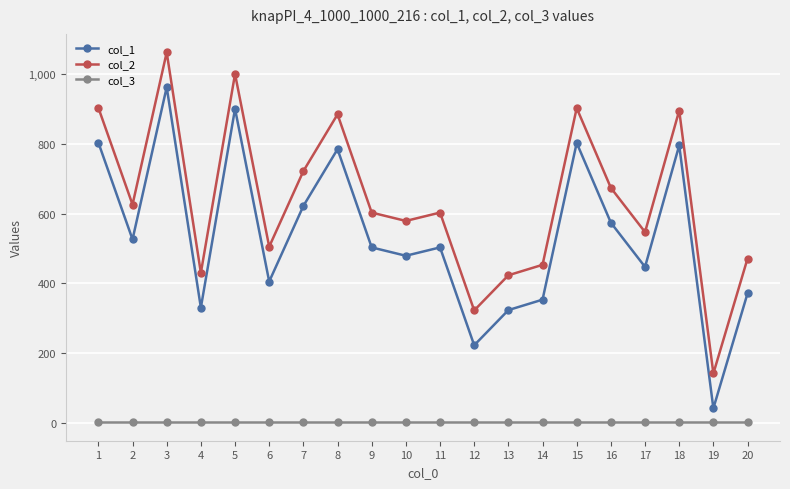

List the series in order of their overall mean, lowest first.

col_3, col_1, col_2